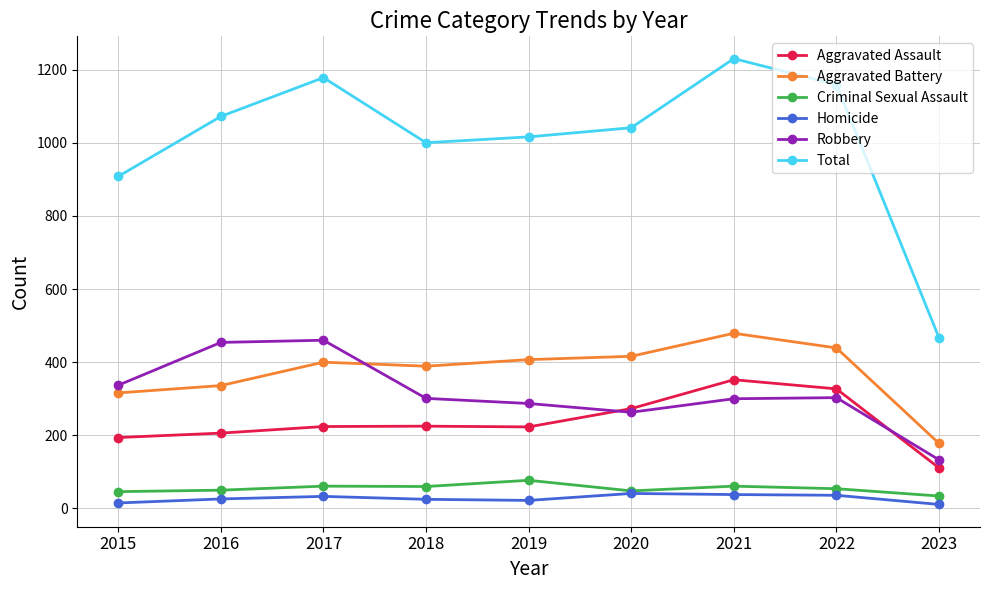

What is the value of the Aggravated Battery point at the 2nd from the left?

336